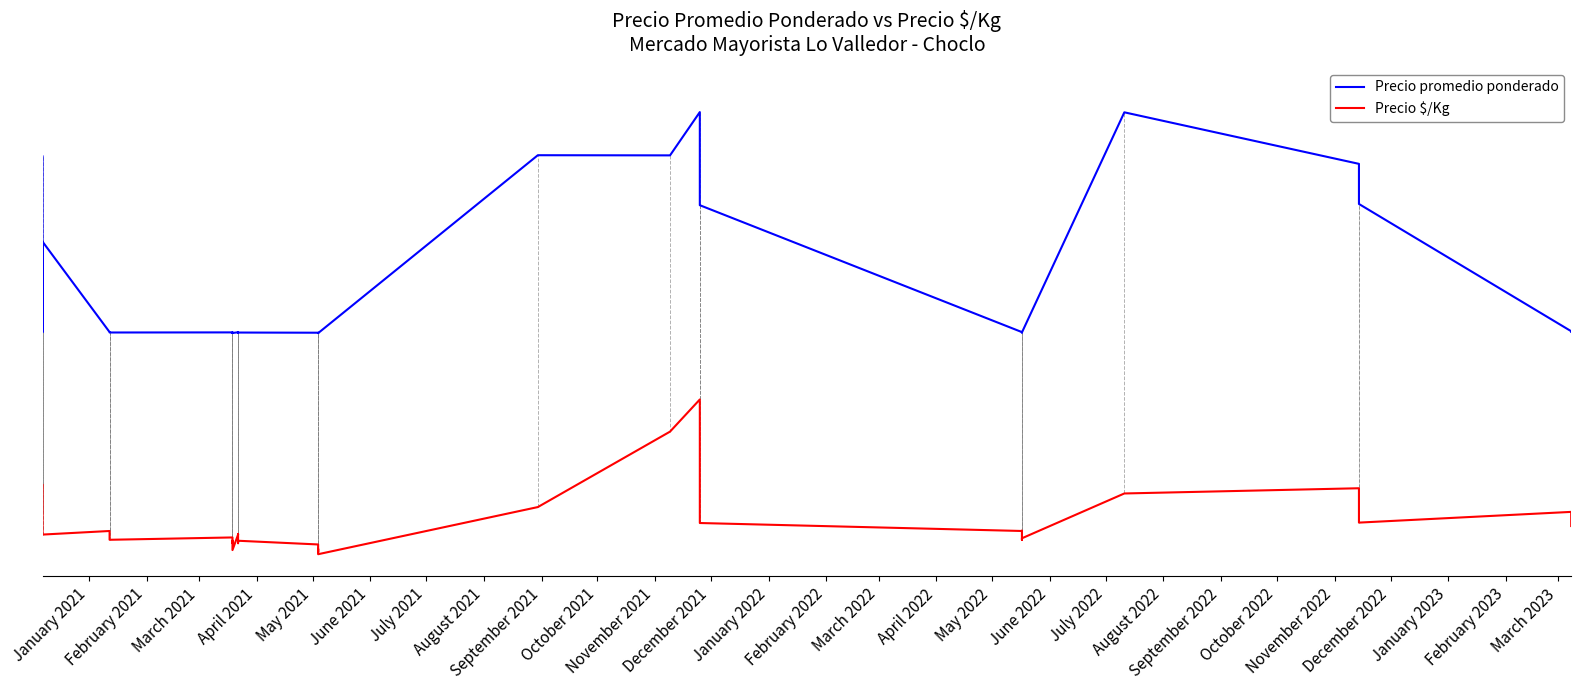

What is the difference between the second highest and second lowest values in the Precio promedio ponderado series?

0.5